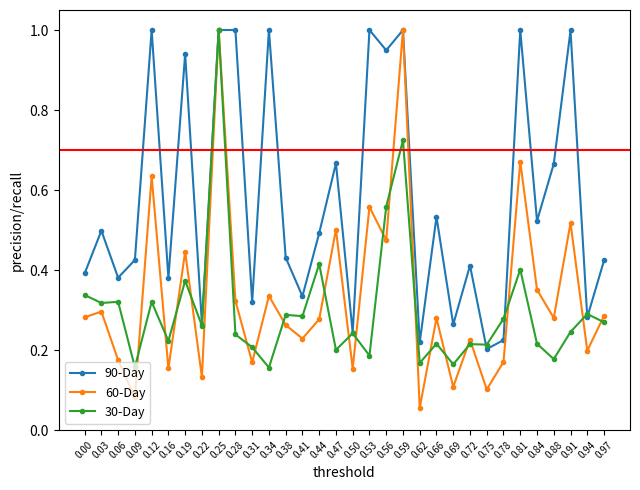

How many distinct data groups are displayed?

3